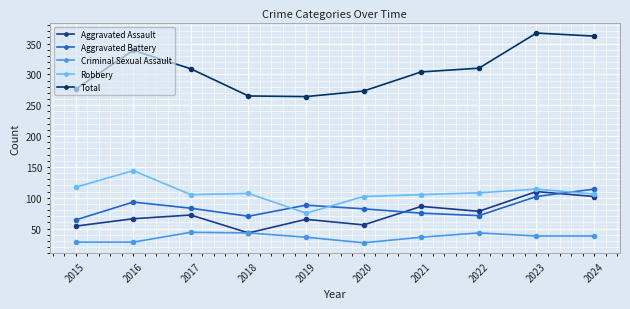

How many data points in Aggravated Battery are less than 83?

5